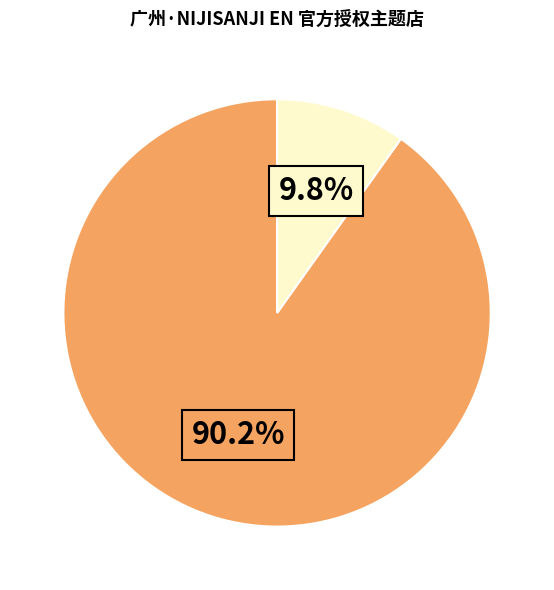

Is there a majority slice in this chart?

Yes